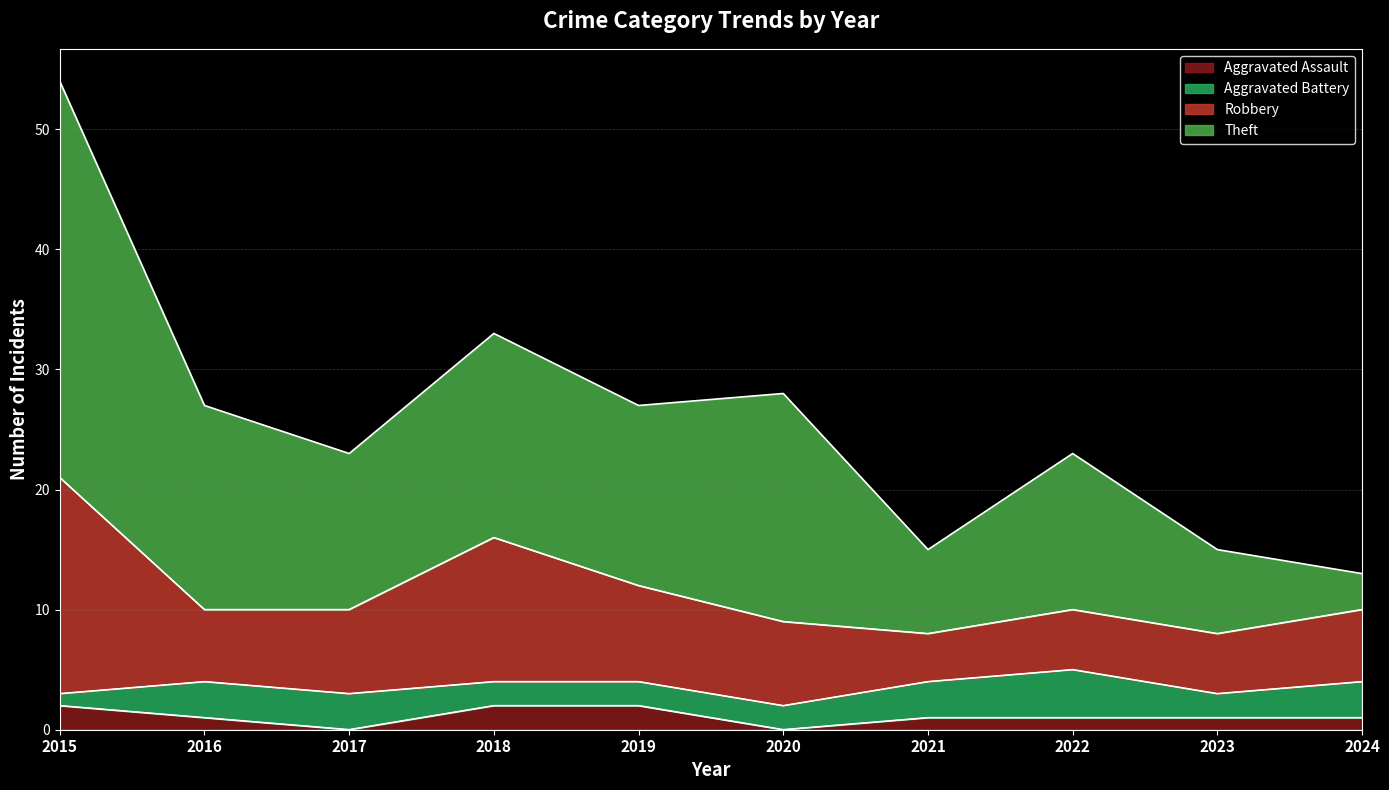

True or false: Aggravated Battery and Theft intersect in this chart.

False